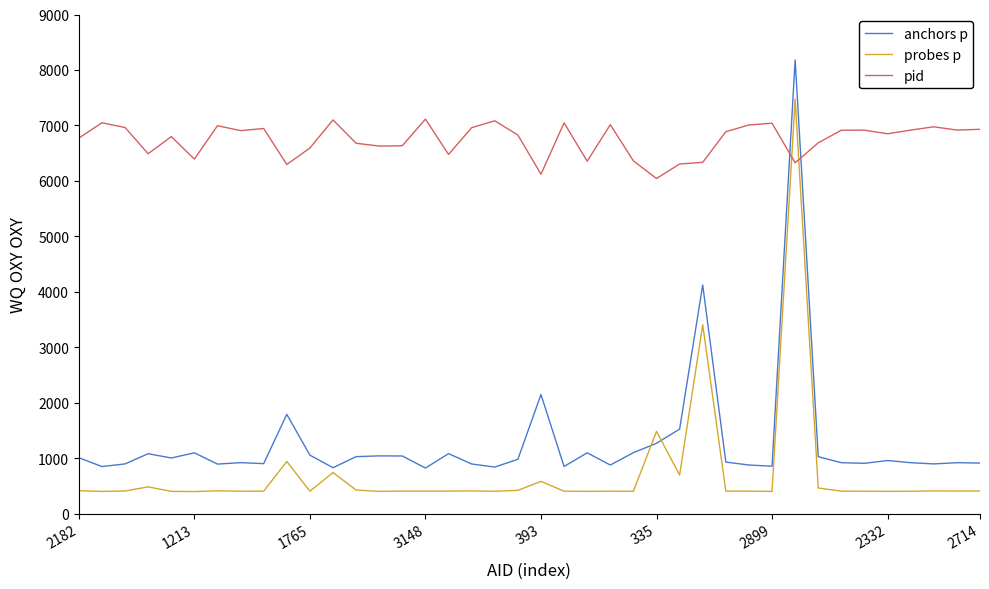

List the series in order of their peak value, highest first.

anchors p, probes p, pid